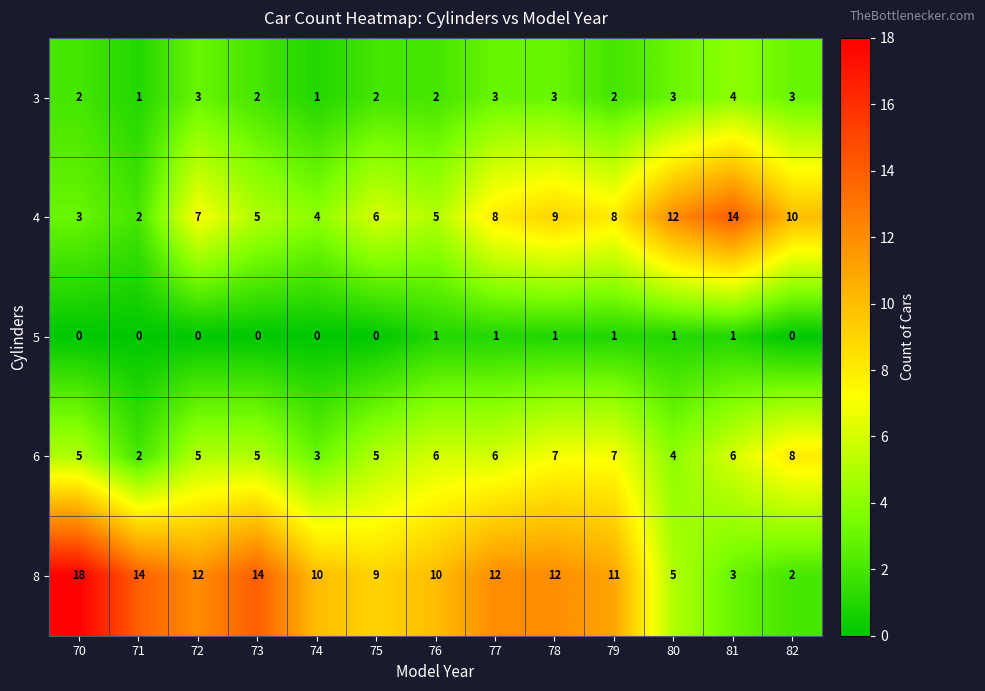

What is the total value across all series at 77?

30